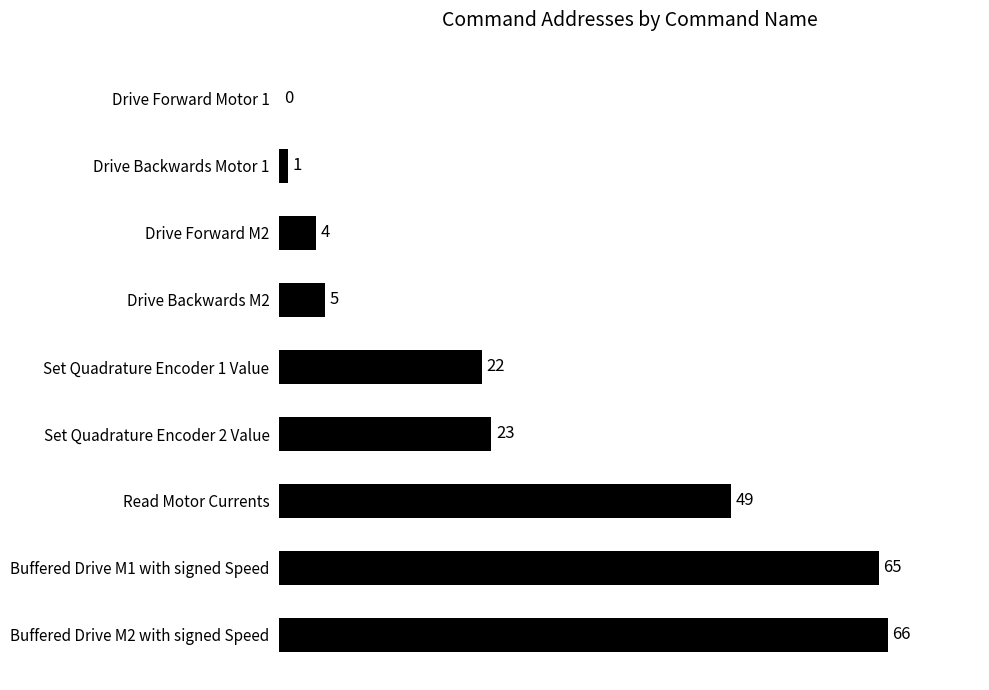

What is the sum of all values?

235